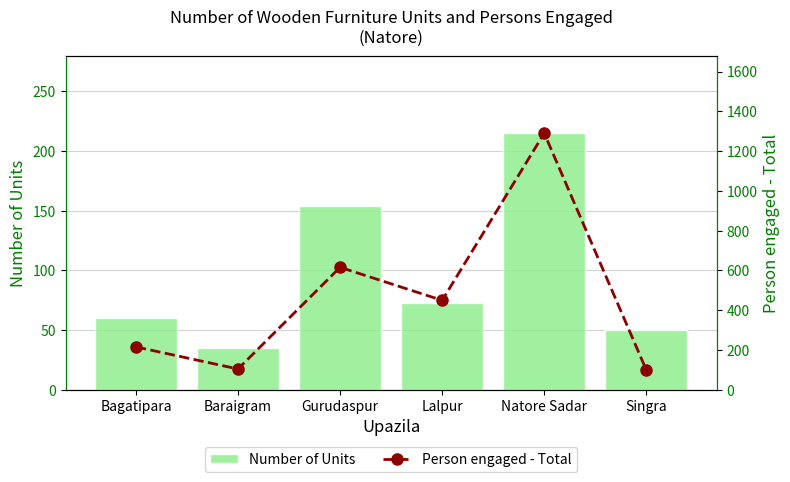

The Number of Units series shows 47 at Lalpur. True or false?

False